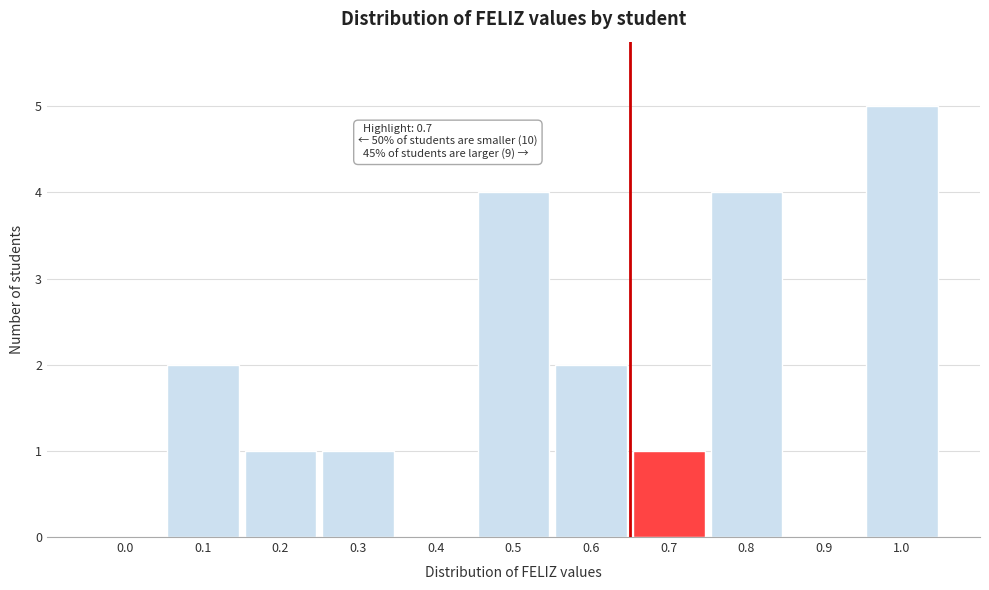

Reading left to right, transcribe all the data shown in this chart.

0.0=0	0.1=2	0.2=1	0.3=1	0.4=0	0.5=4	0.6=2	0.7=1	0.8=4	0.9=0	1.0=5